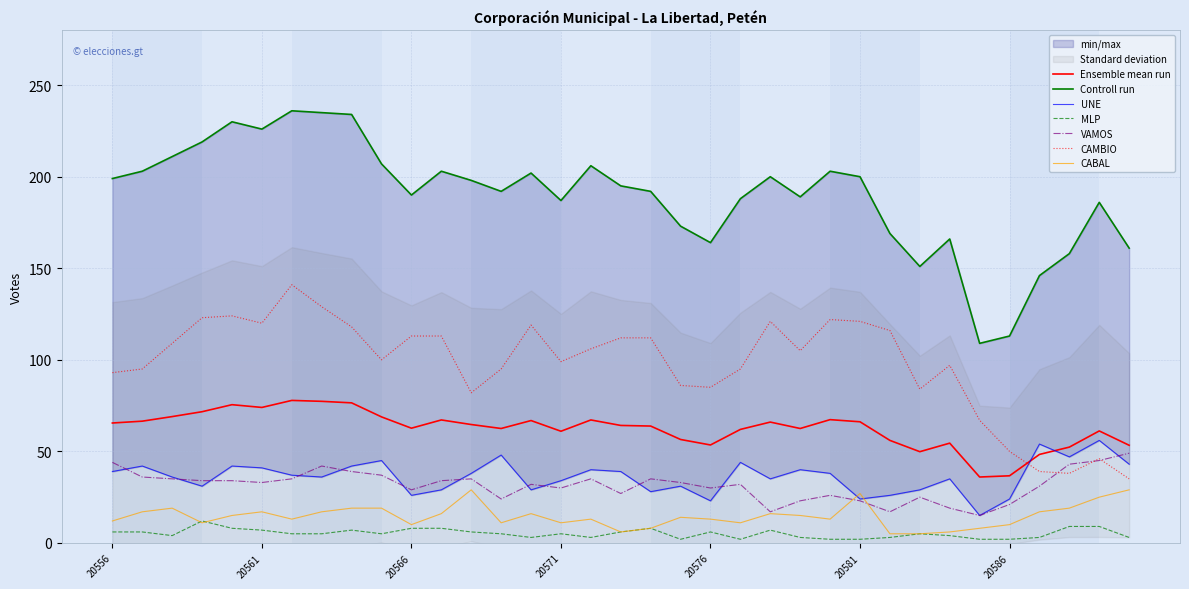

True or false: CAMBIO and Ensemble mean run intersect in this chart.

True